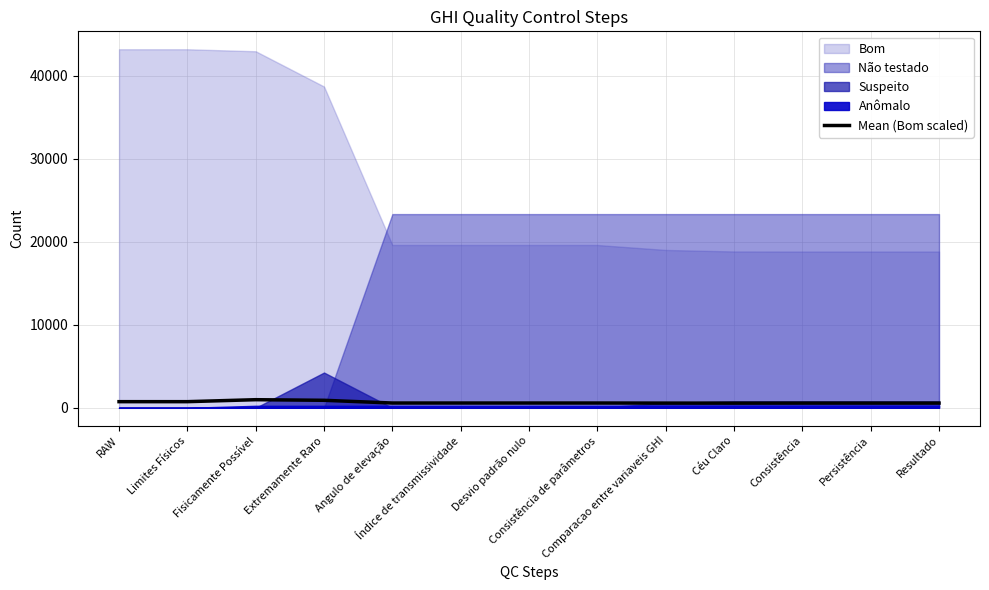

How many interior local valleys (lower than both neighbors) does the data have?

1